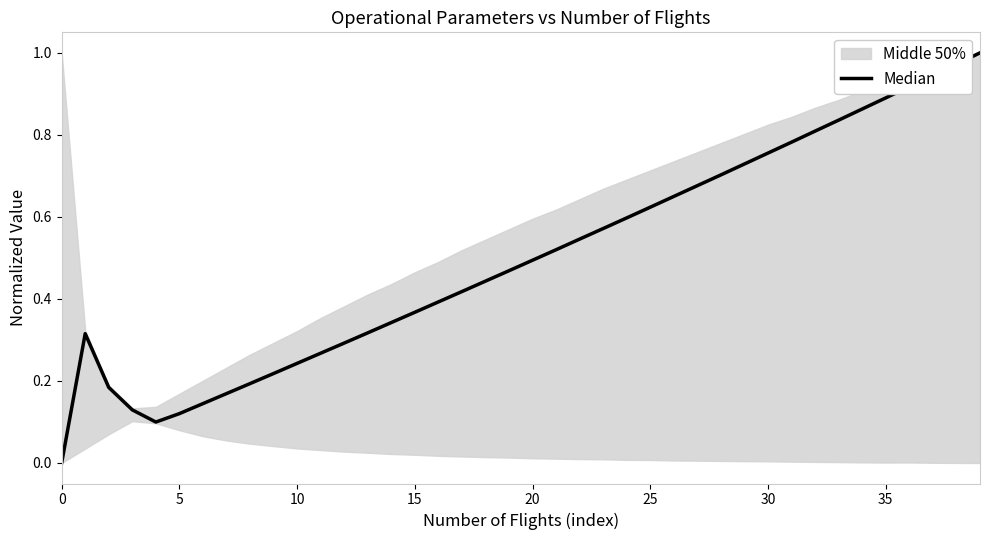

What is the difference between the maximum and minimum values?

1.0